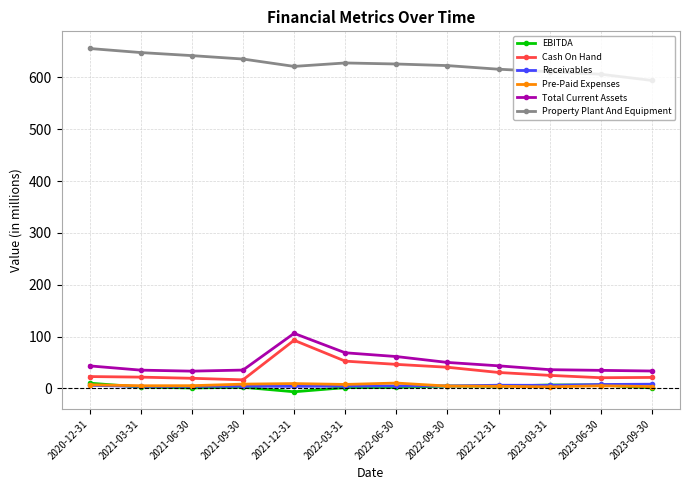

What is the label of the 7th point from the right?

2022-03-31